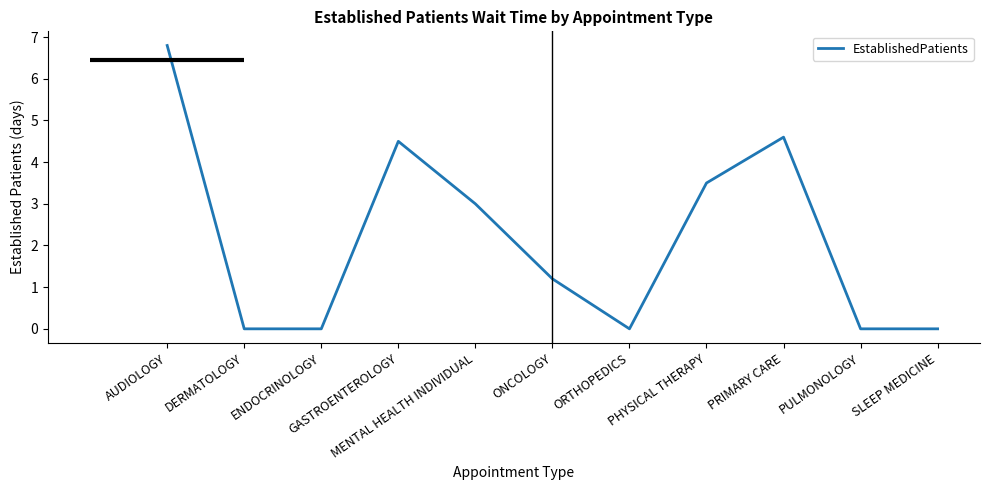

Reading left to right, list all the values displayed in this chart.

AUDIOLOGY=6.8	DERMATOLOGY=0.0	ENDOCRINOLOGY=0.0	GASTROENTEROLOGY=4.5	MENTAL HEALTH INDIVIDUAL=3.0	ONCOLOGY=1.2	ORTHOPEDICS=0.0	PHYSICAL THERAPY=3.5	PRIMARY CARE=4.6	PULMONOLOGY=0.0	SLEEP MEDICINE=0.0